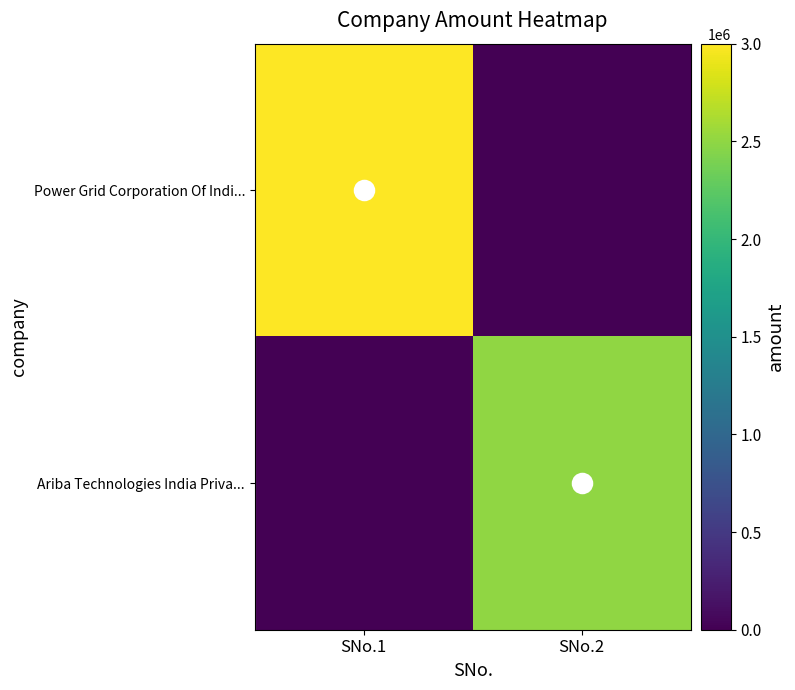

At SNo.1, list the series in order from smallest to largest.

Ariba Technologies India Priva..., Power Grid Corporation Of Indi...